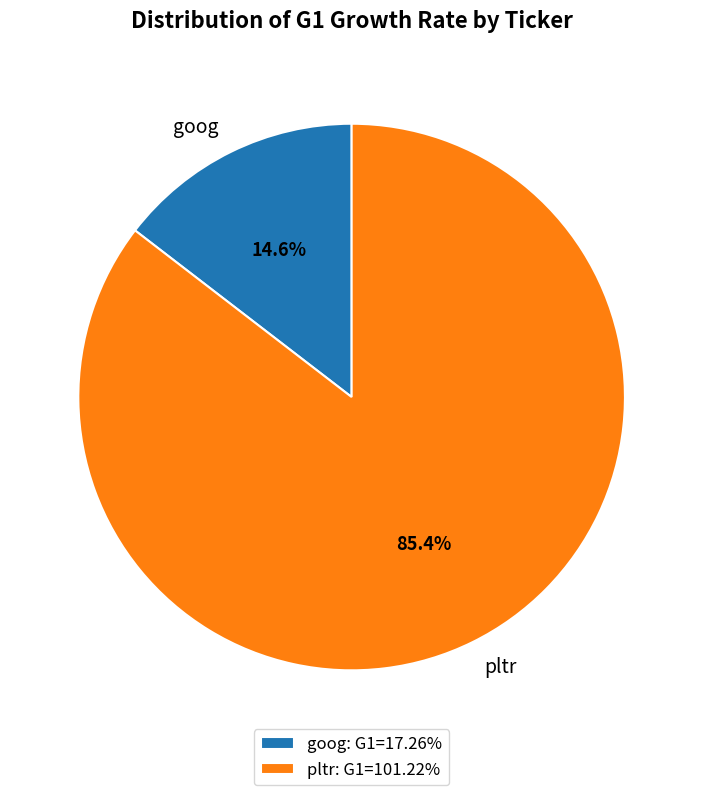

Combined, what portion of the pie is goog and pltr?

100.0%